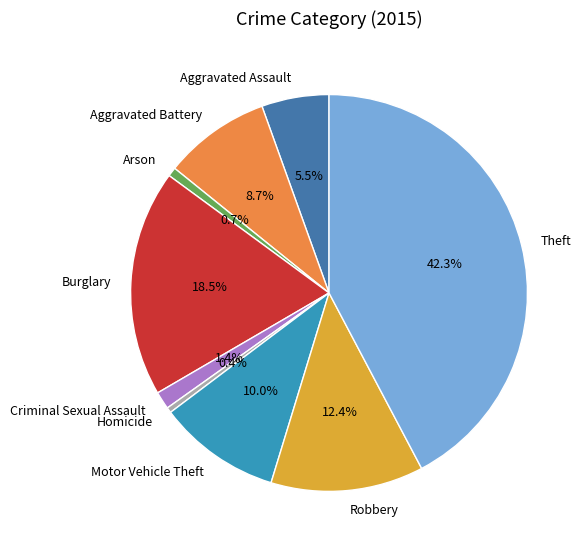

Approximately how many times larger is the value at Burglary compared to Aggravated Battery?

2.1